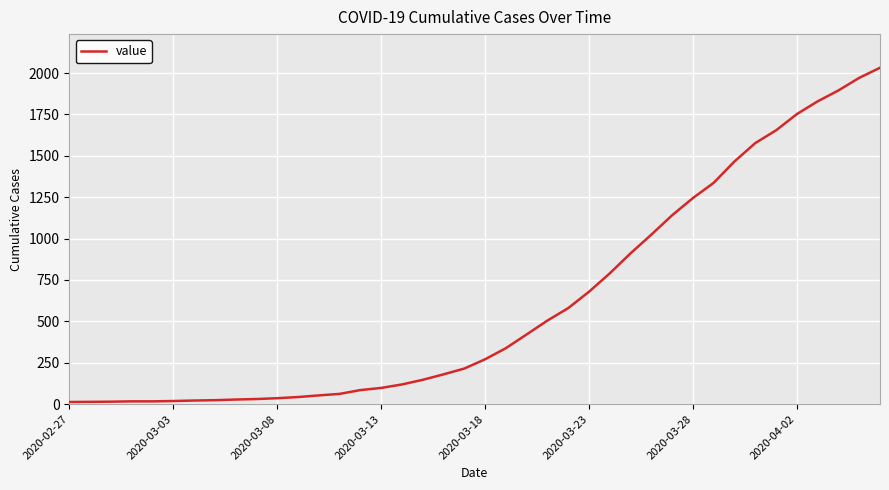

What is the greatest value displayed?

2032